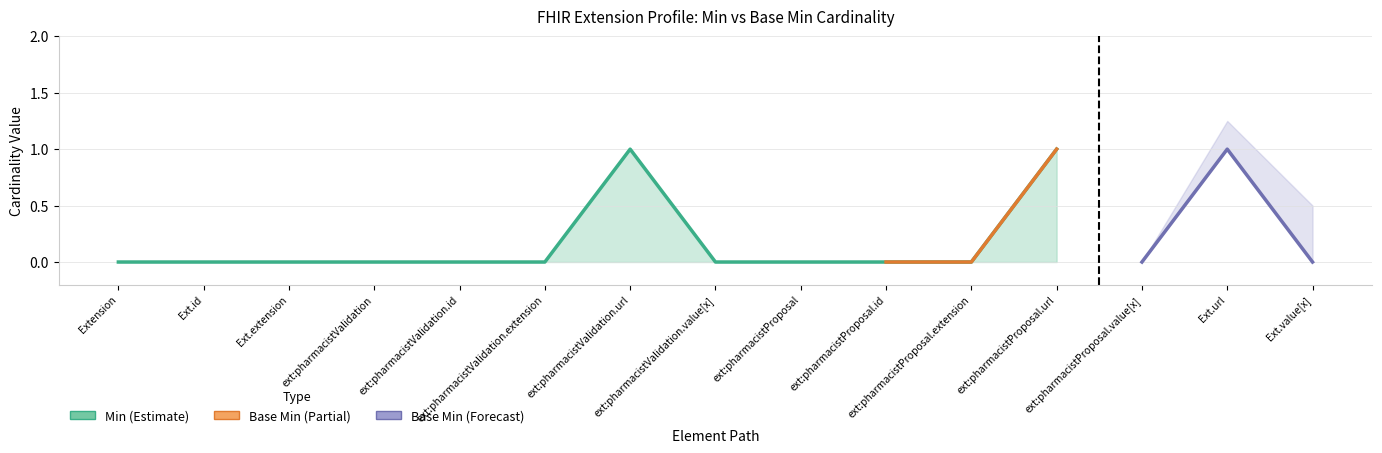

At which label is Min closest to 0?

Extension